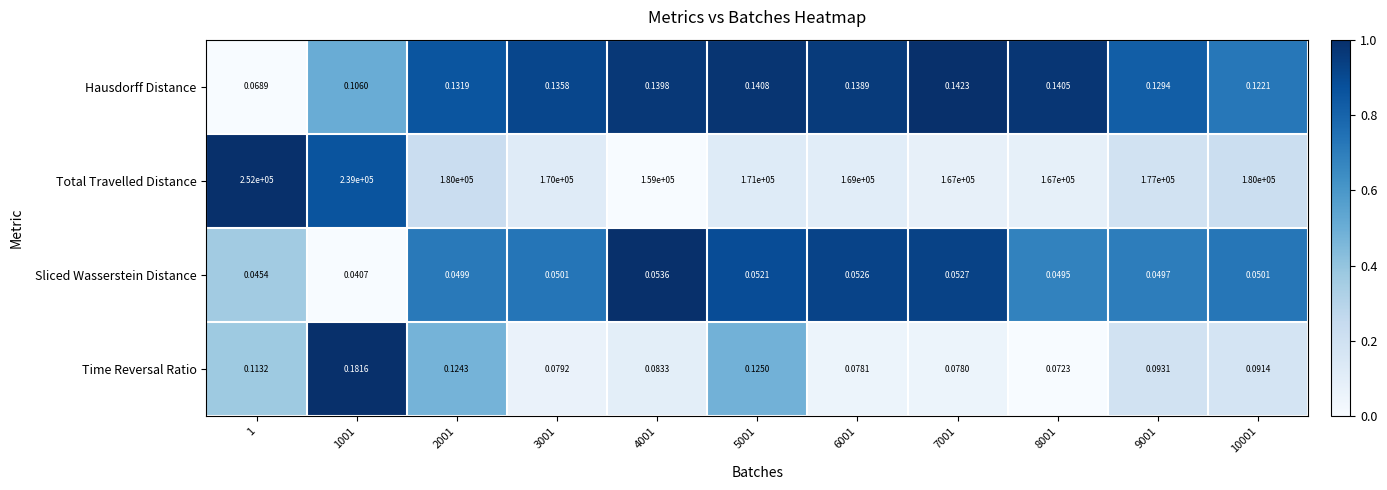

How many categories are shown in the chart?

11